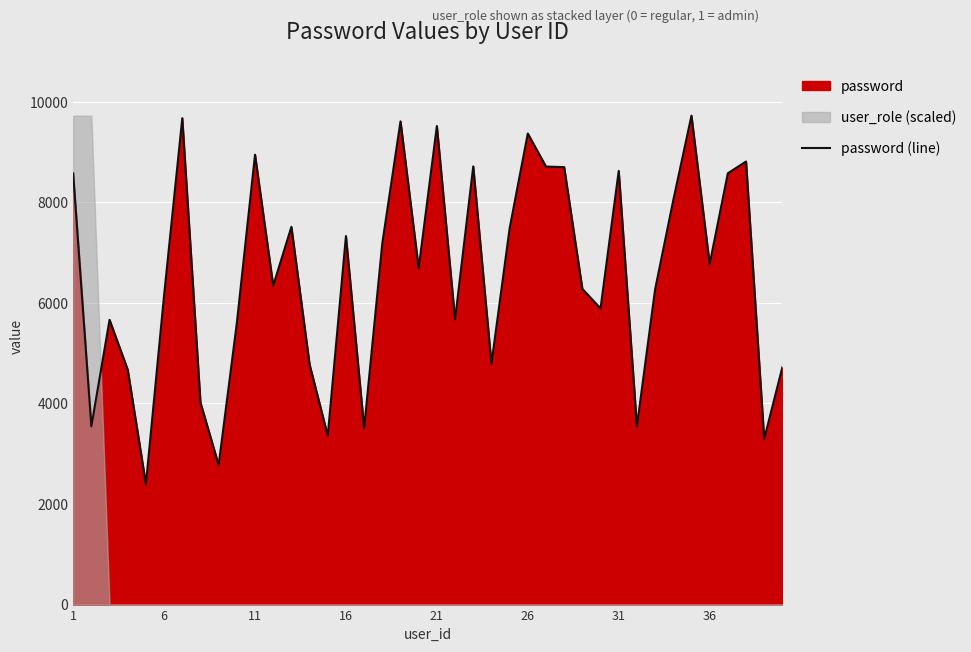

True or false: the data has more than 1 interior local peaks.

True